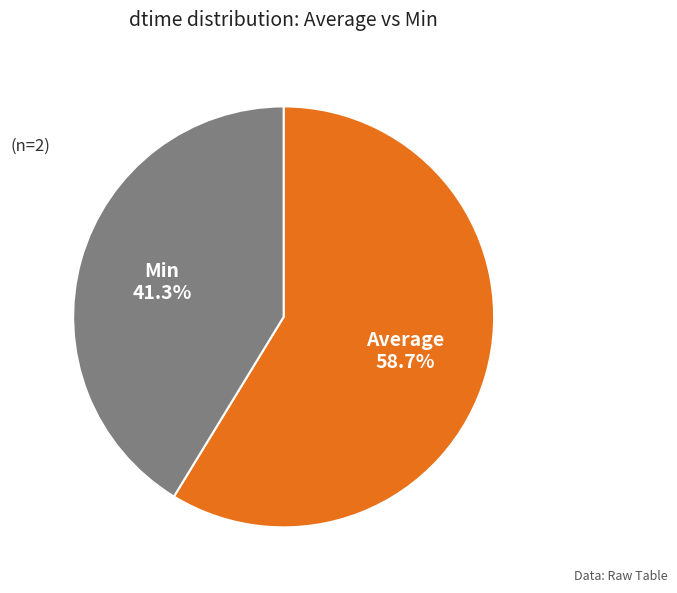

How many slices are in this pie chart?

2